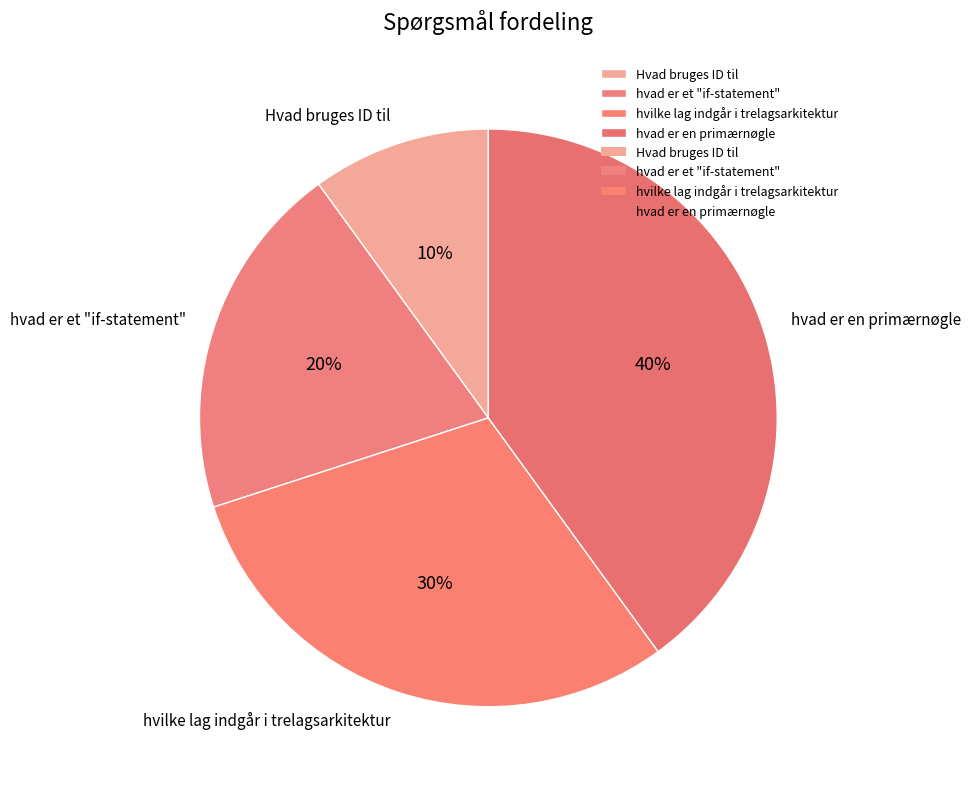

To the nearest percent, what is the combined percentage of hvilke lag indgår i trelagsarkitektur and Hvad bruges ID til?

40%